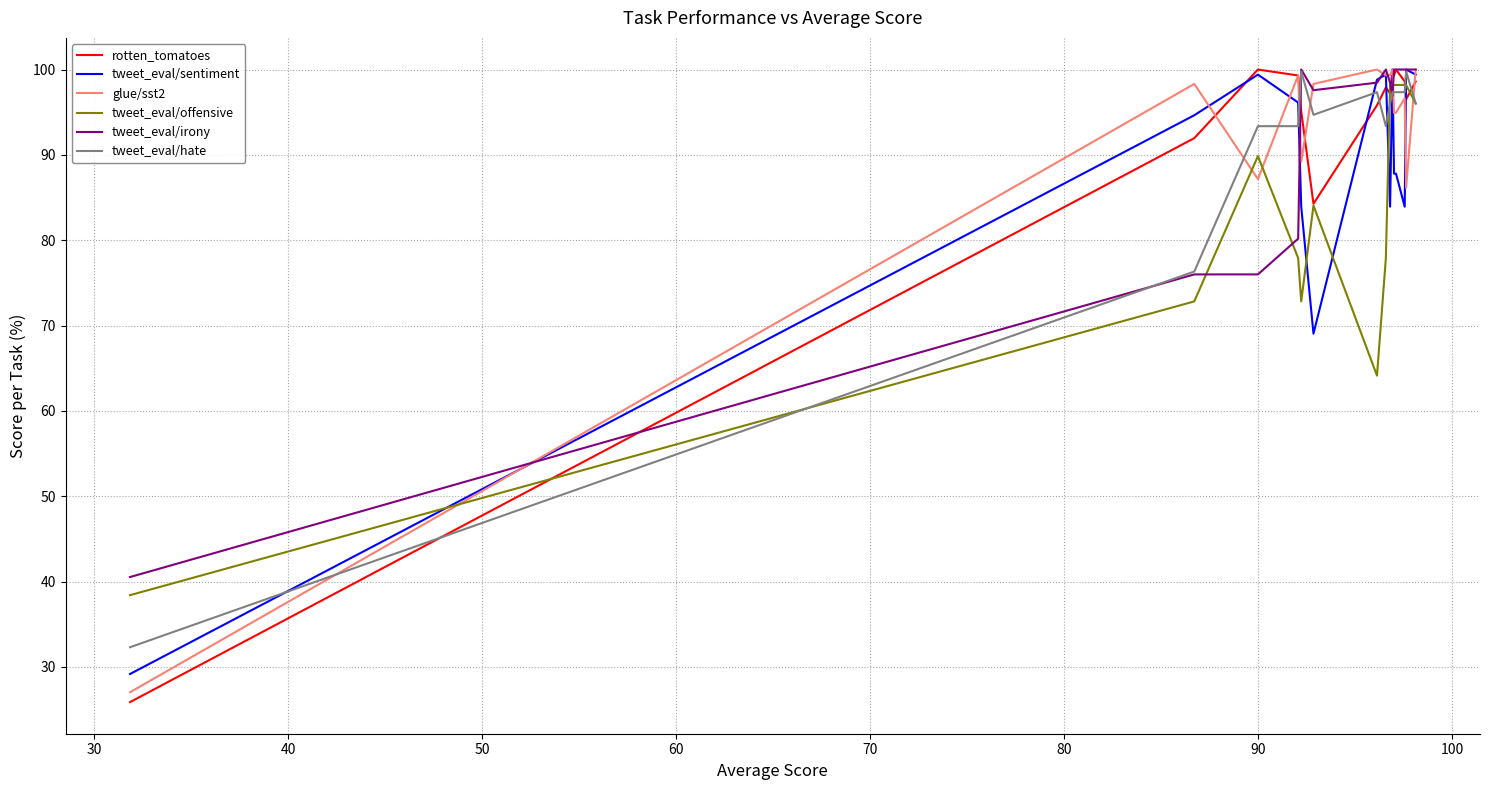

True or false: tweet_eval/hate and rotten_tomatoes cross at least once.

True